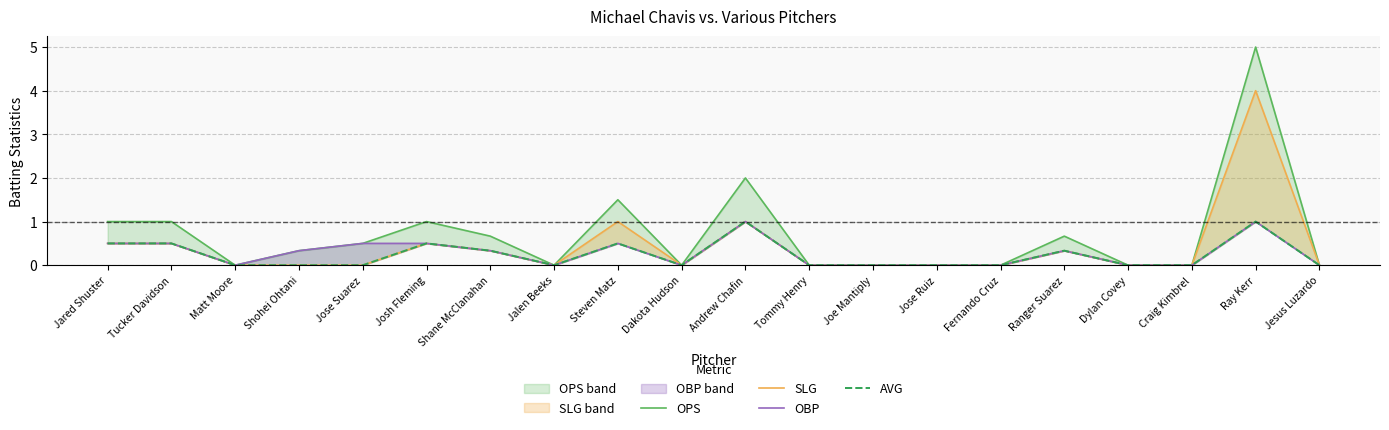

Reading left to right, list all the values displayed in this chart.

OPS: 1.0	1.0	0.0	0.3	0.5	1.0	0.7	0.0	1.5	0.0	2.0	0.0	0.0	0.0	0.0	0.7	0.0	0.0	5.0	0.0
SLG: 0.5	0.5	0.0	0.0	0.0	0.5	0.3	0.0	1.0	0.0	1.0	0.0	0.0	0.0	0.0	0.3	0.0	0.0	4.0	0.0
OBP: 0.5	0.5	0.0	0.3	0.5	0.5	0.3	0.0	0.5	0.0	1.0	0.0	0.0	0.0	0.0	0.3	0.0	0.0	1.0	0.0
AVG: 0.5	0.5	0.0	0.0	0.0	0.5	0.3	0.0	0.5	0.0	1.0	0.0	0.0	0.0	0.0	0.3	0.0	0.0	1.0	0.0